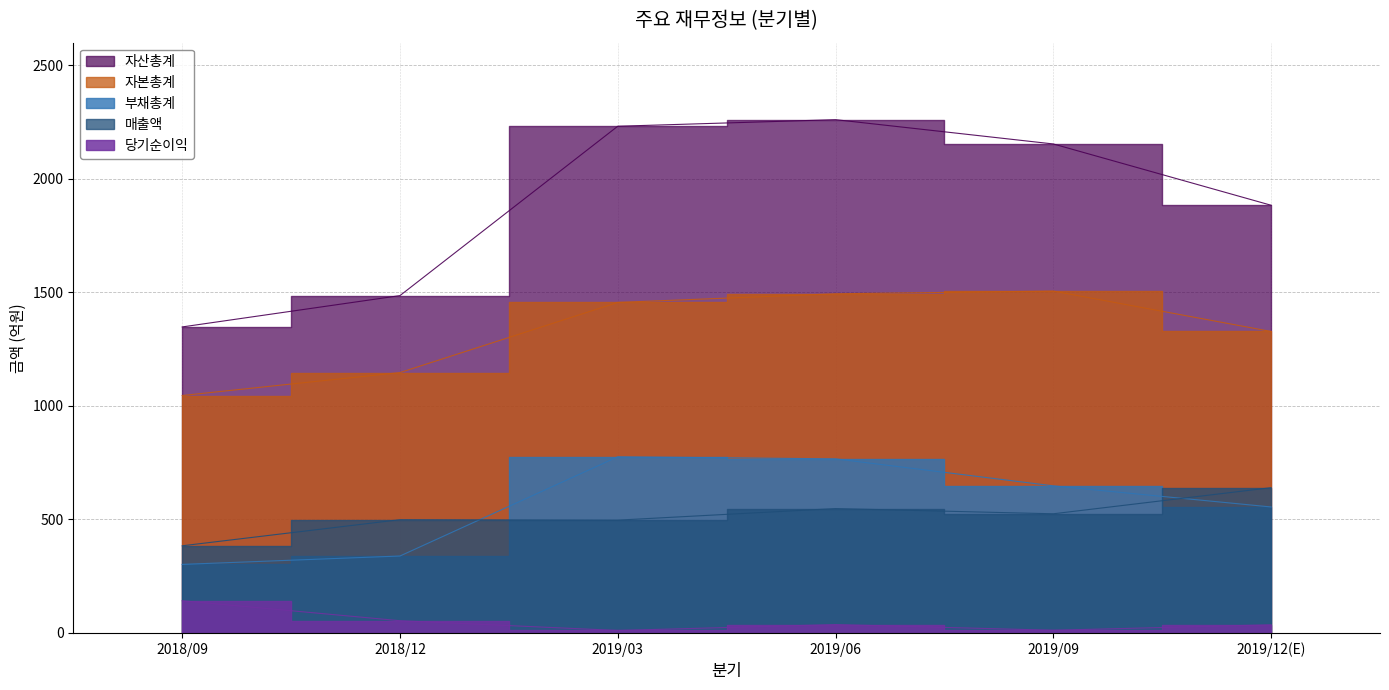

The 자본총계 series shows 1456 at 2019/03. True or false?

True